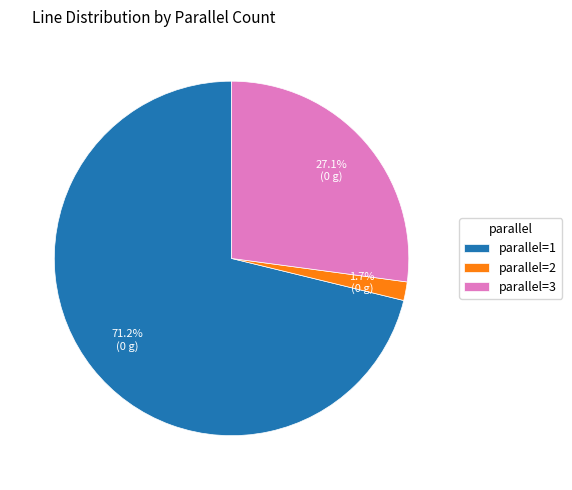

Between parallel=3 and parallel=1, which is larger?

parallel=1